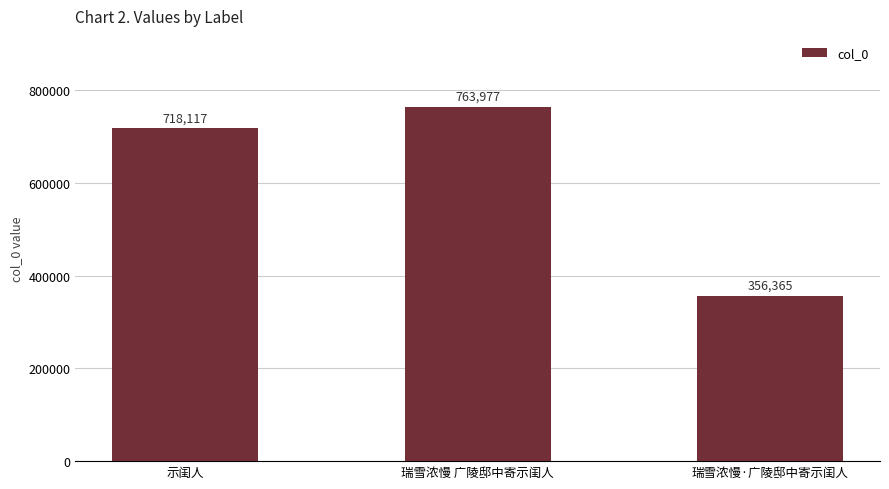

What is the sum of all values?

1838459